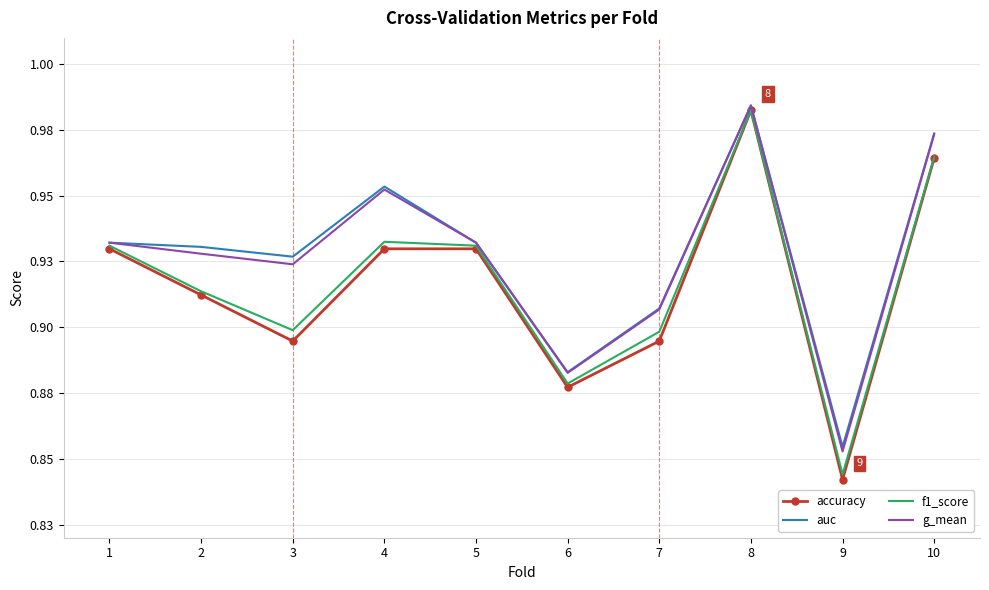

What are all the series names shown in the legend?

accuracy, auc, f1_score, g_mean